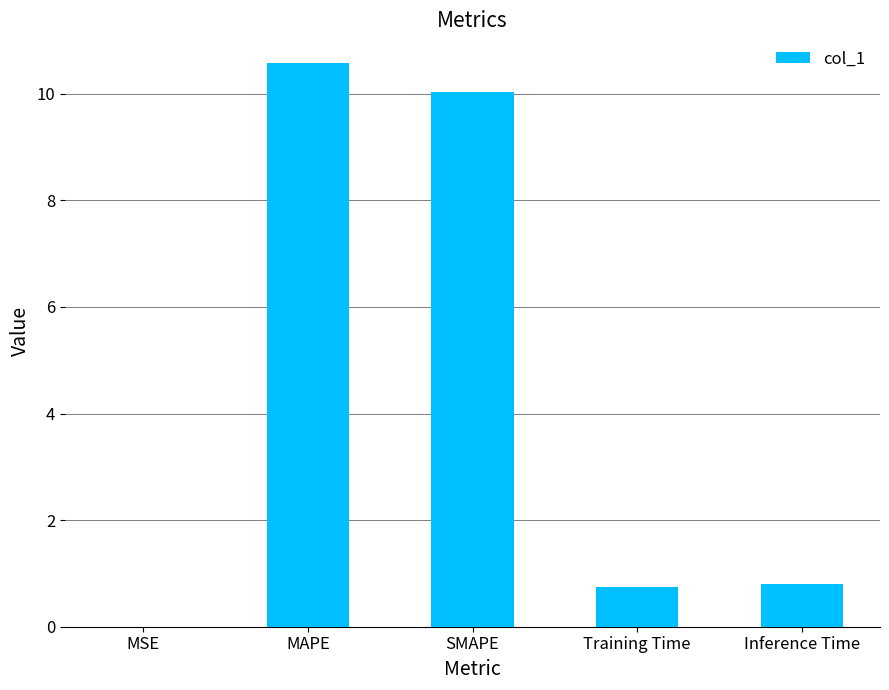

Does the chart contain stacked bars?

No